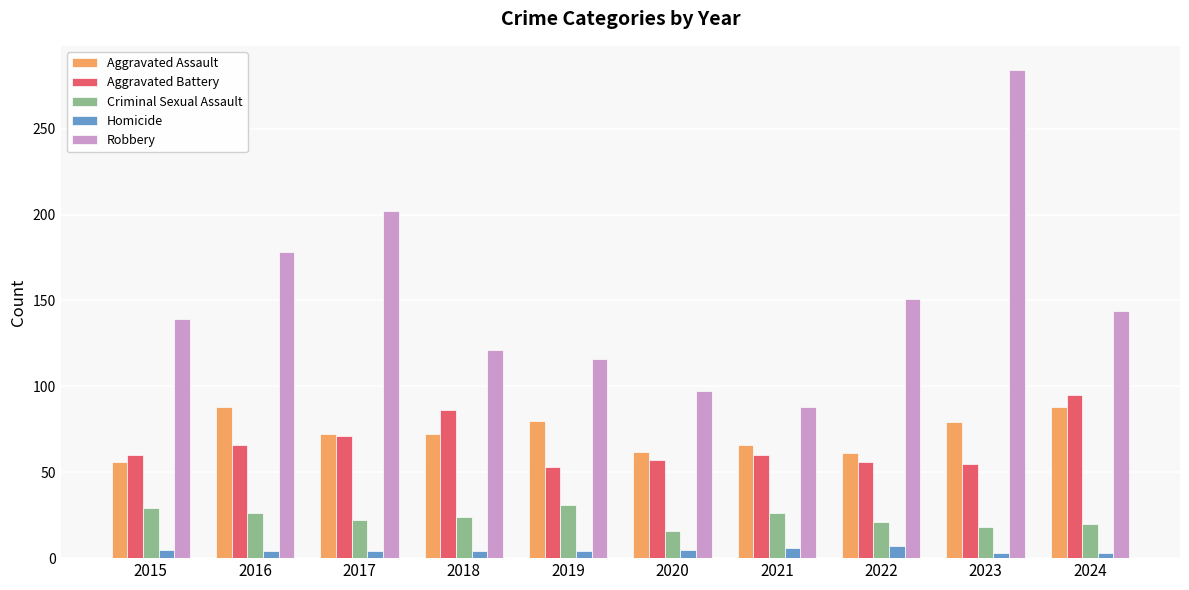

At which label is Robbery closest to 186?

2016